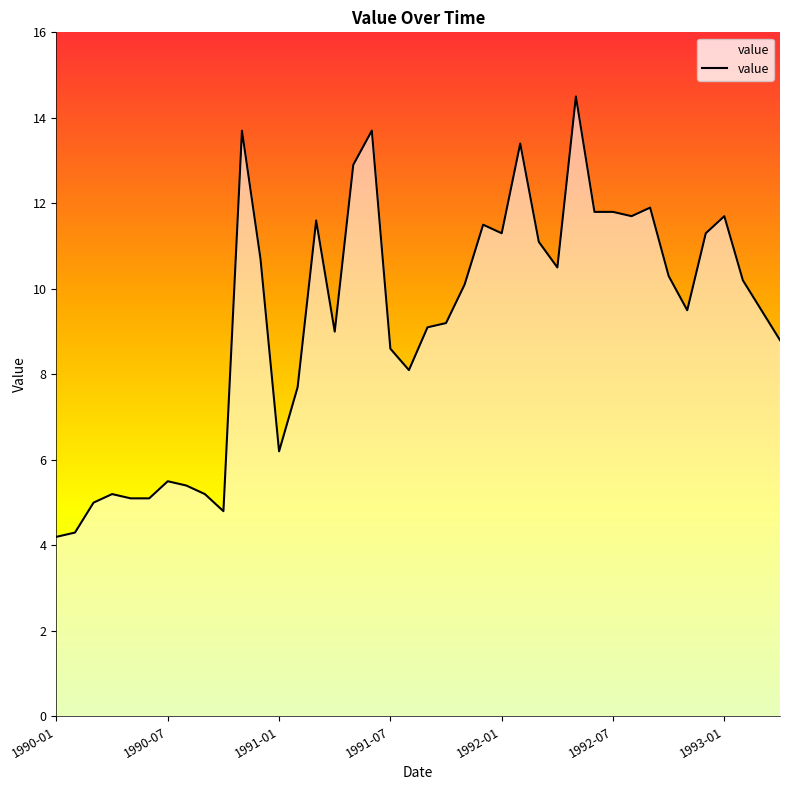

What is the difference between the maximum and minimum values?

10.3